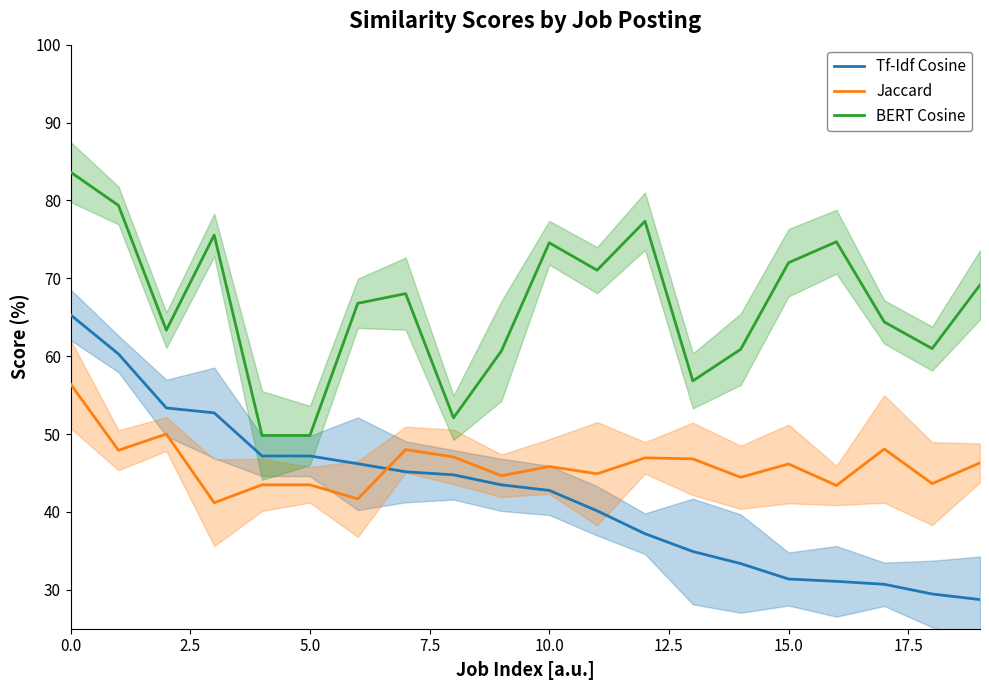

What is the difference between the second highest and second lowest values in the Jaccard series?

8.3